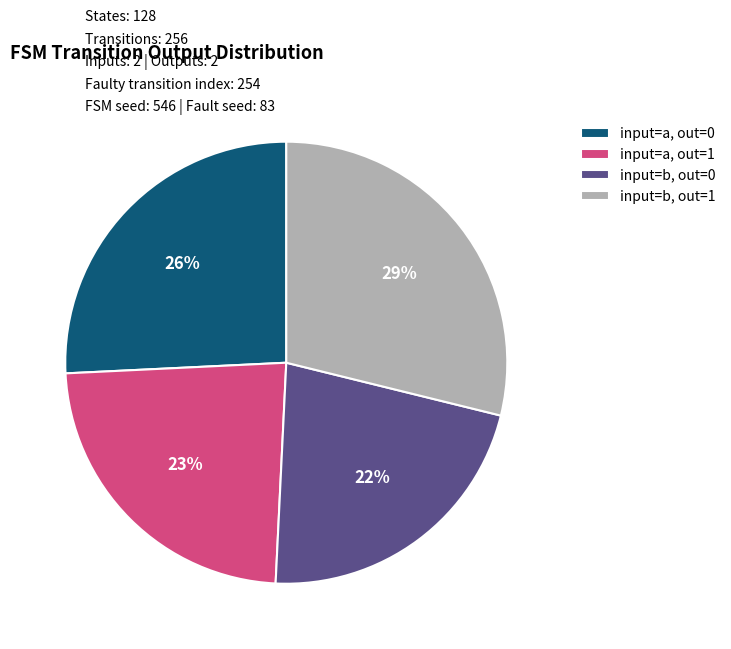

Combined, do input=b, out=1 and input=b, out=0 account for over 50%?

Yes